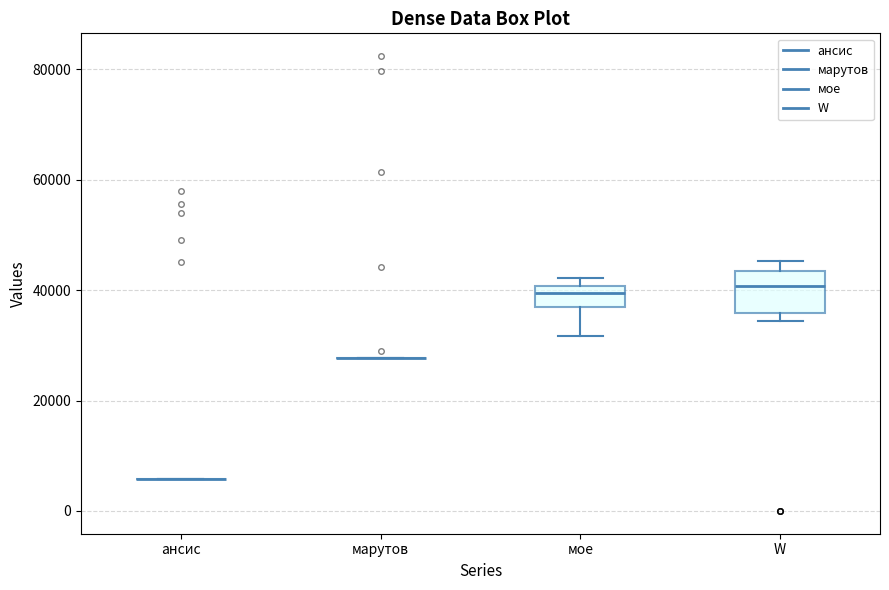

Which box is the tallest, from its lower edge to its upper edge?

W